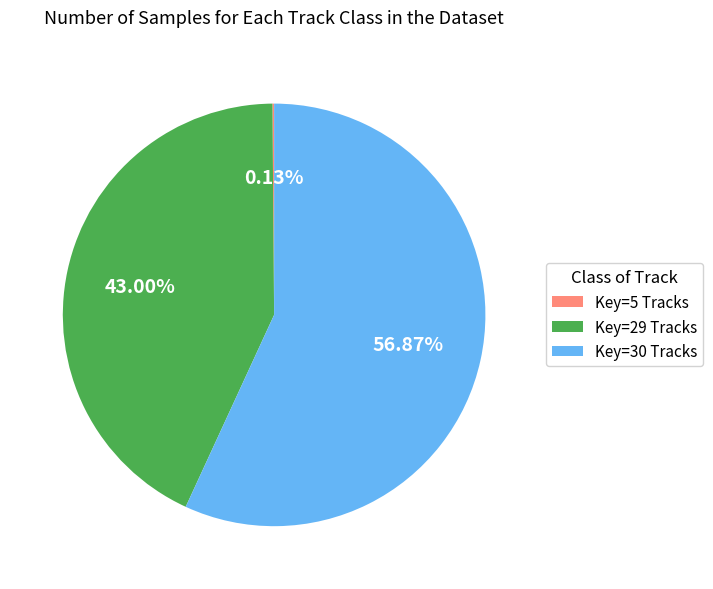

What is the ratio of the value at Key=29 Tracks to the value at Key=30 Tracks?

0.8